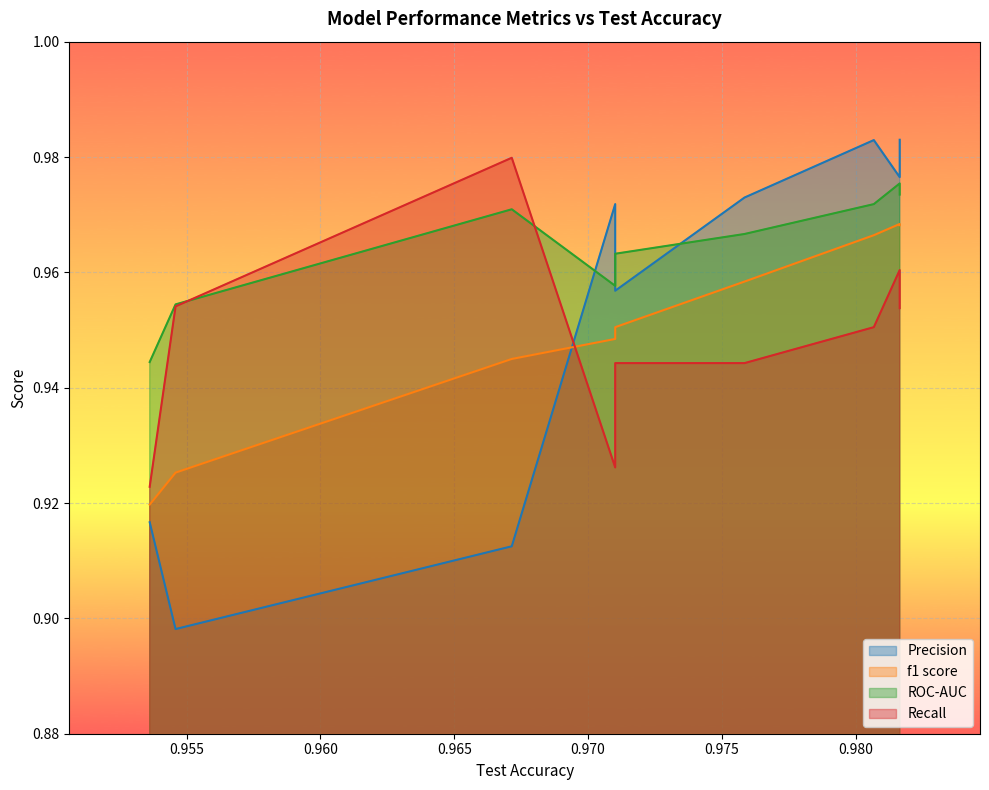

Which series changed the most between gru-nadam and gru-adam?

Precision